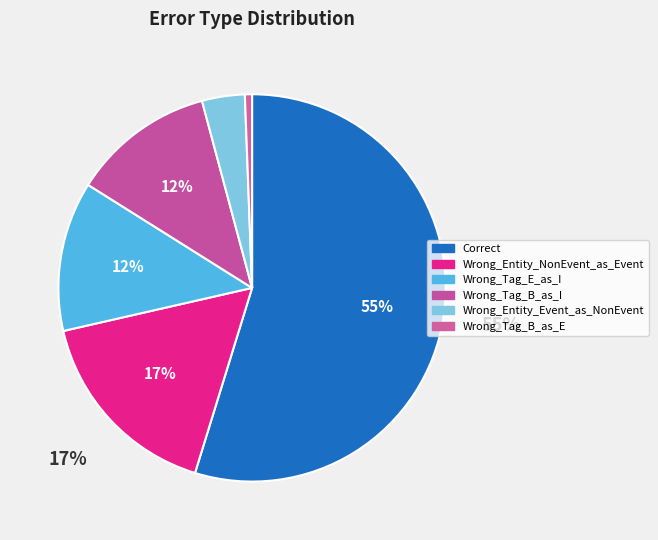

What percentage is the Wrong_Entity_Event_as_NonEvent slice, to the nearest percent?

4%